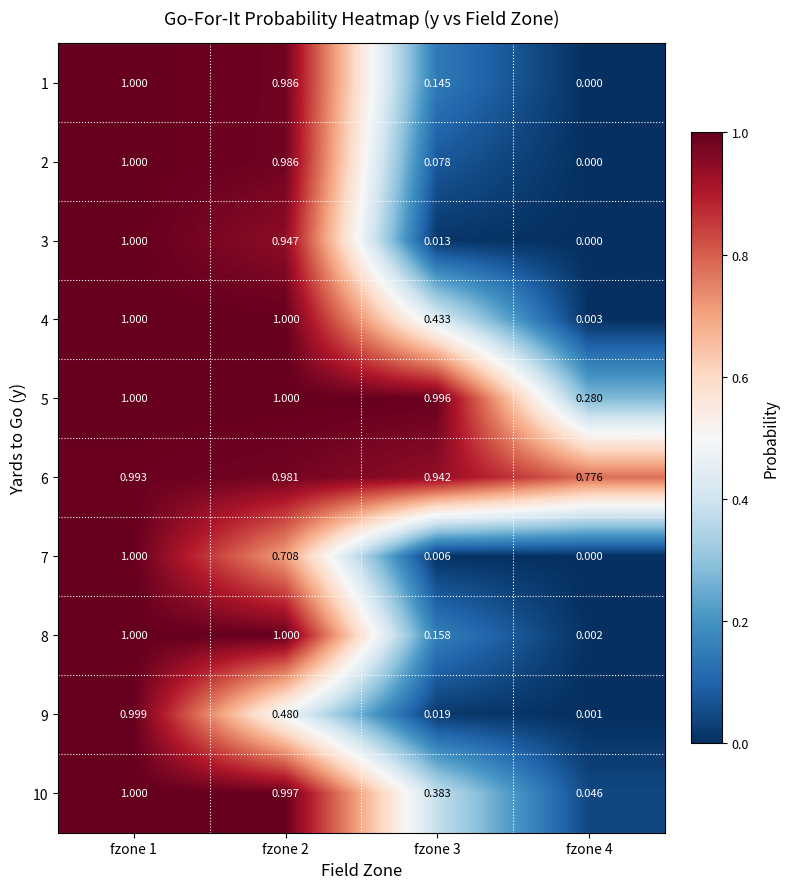

Is the value of 2 at fzone 3 greater than the value of 4 at fzone 4?

Yes